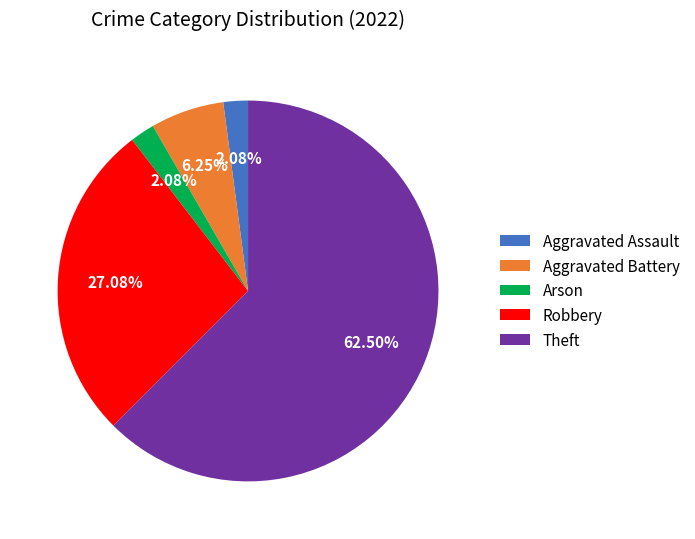

Which category accounts for the majority?

Theft